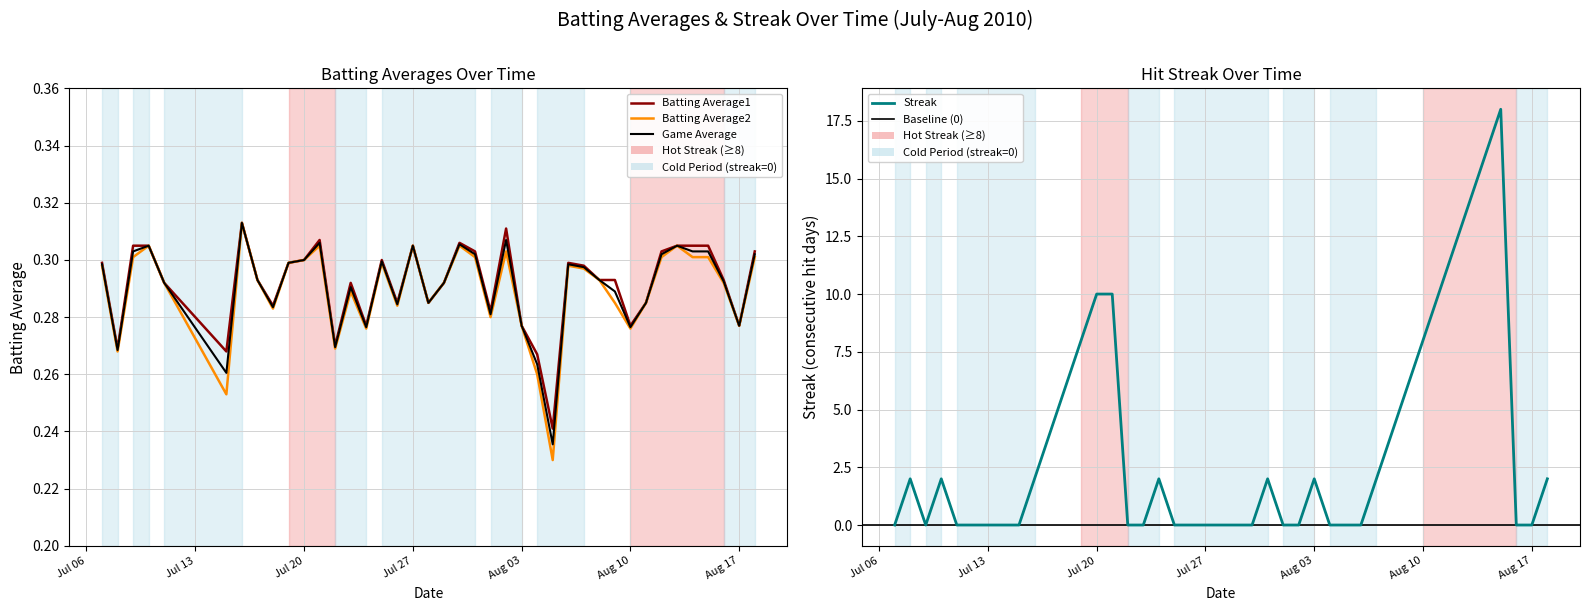

Count the number of data series in this chart.

3